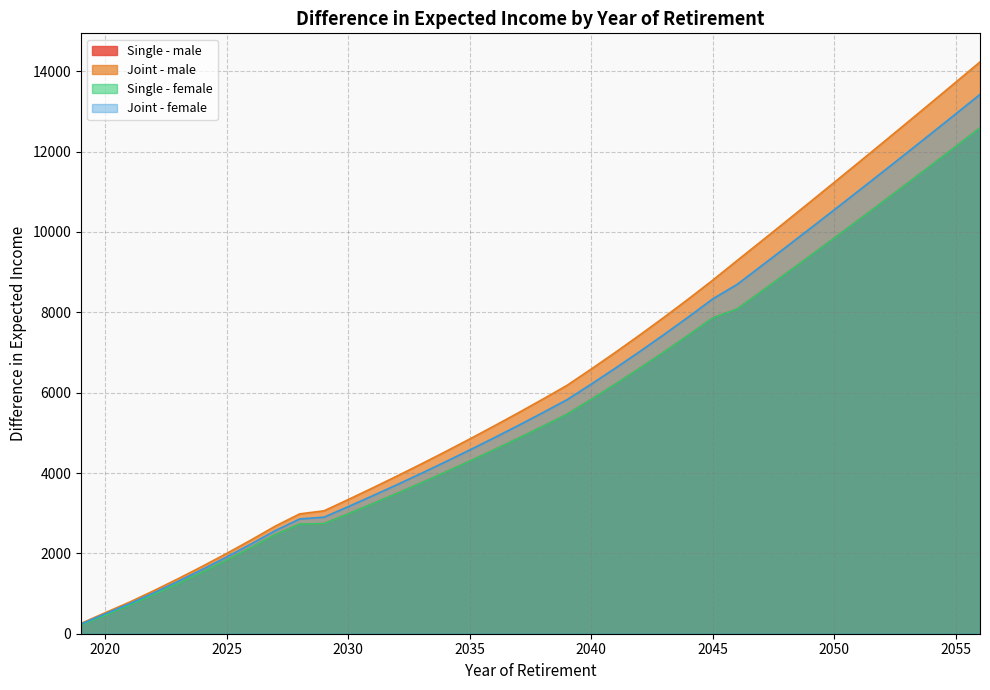

Reading left to right, transcribe all the data shown in this chart.

Single - male: 222.1	456.0	713.7	975.6	1249.5	1535.8	1834.4	2145.6	2469.4	2728.3	2739.1	2983.7	3234.0	3490.2	3752.4	4020.8	4295.4	4576.6	4864.4	5159.0	5460.5	5831.3	6213.4	6606.9	7012.1	7429.4	7858.9	8078.9	8515.3	8955.1	9398.2	9844.5	10293.9	10746.4	11202.0	11660.6	12122.1	12586.6
Joint - male: 256.6	524.5	787.1	1072.7	1370.0	1679.3	2000.6	2334.2	2680.0	2982.7	3058.7	3340.4	3628.4	3923.0	4224.2	4532.2	4847.2	5169.4	5499.0	5836.0	6180.7	6587.6	7006.0	7436.0	7878.1	8332.4	8799.3	9286.6	9768.9	10254.1	10741.9	11232.6	11725.8	12221.8	12720.3	13221.4	13725.0	14231.0
Single - female: 222.1	456.0	713.7	975.6	1249.5	1535.8	1834.4	2145.6	2469.4	2728.3	2739.1	2983.7	3234.0	3490.2	3752.4	4020.8	4295.4	4576.6	4864.4	5159.0	5460.5	5831.3	6213.4	6606.9	7012.1	7429.4	7858.9	8078.9	8515.3	8955.1	9398.2	9844.5	10293.9	10746.4	11202.0	11660.6	12122.1	12586.6
Joint - female: 241.8	495.2	748.1	1021.0	1305.9	1602.9	1912.2	2233.8	2568.0	2856.5	2900.1	3163.4	3432.7	3708.2	3990.1	4278.4	4573.4	4875.3	5184.1	5500.1	5823.4	6212.4	6612.7	7024.6	7448.4	7884.4	8332.7	8692.5	9152.3	9615.1	10080.9	10549.7	11021.5	11496.0	11973.4	12453.6	12936.5	13422.1